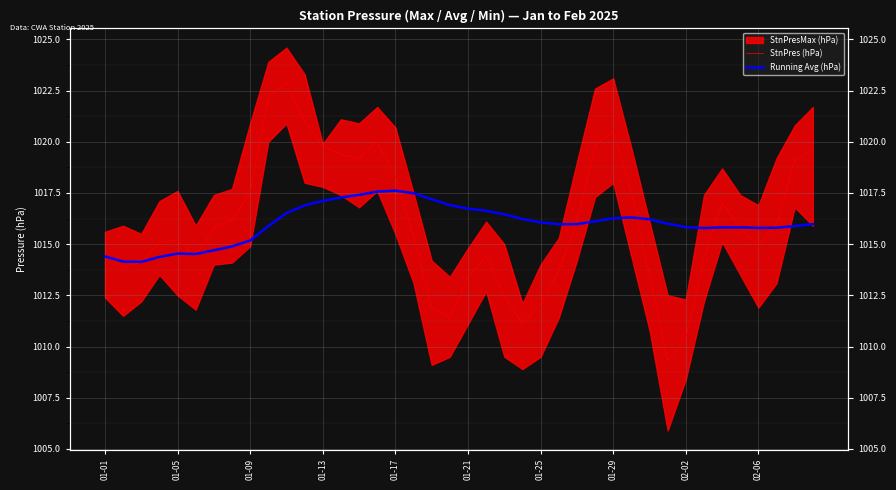

Is the value of StnPres (hPa) at 33 greater than the value of Running Avg (hPa) at 32?

No